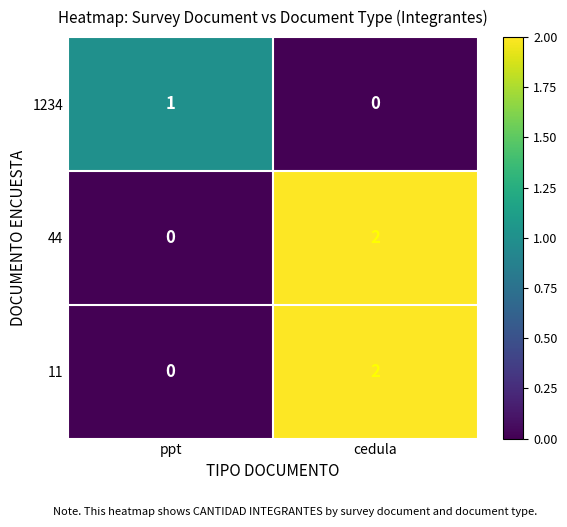

Where is 1234 nearest to the value 0?

cedula